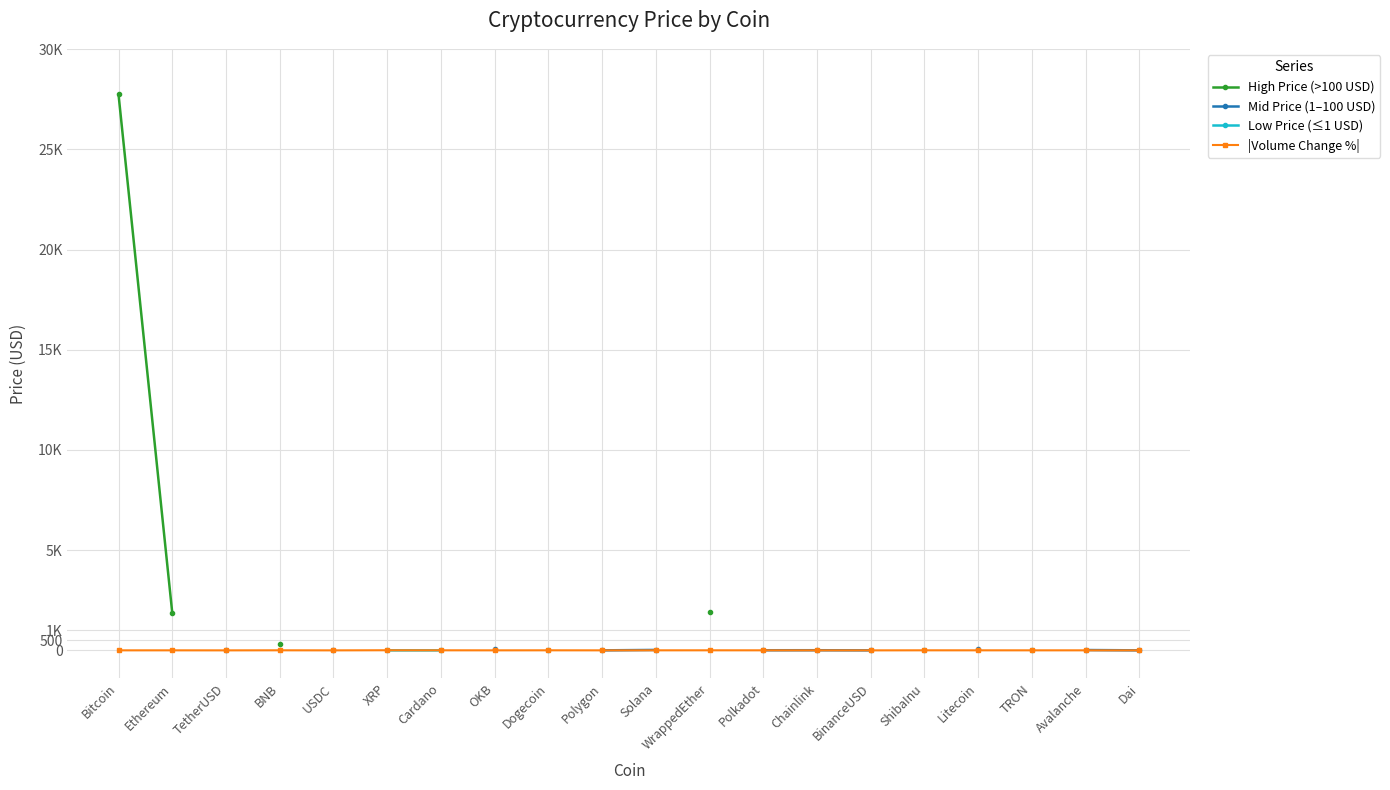

Does the chart have visible grid lines?

Yes